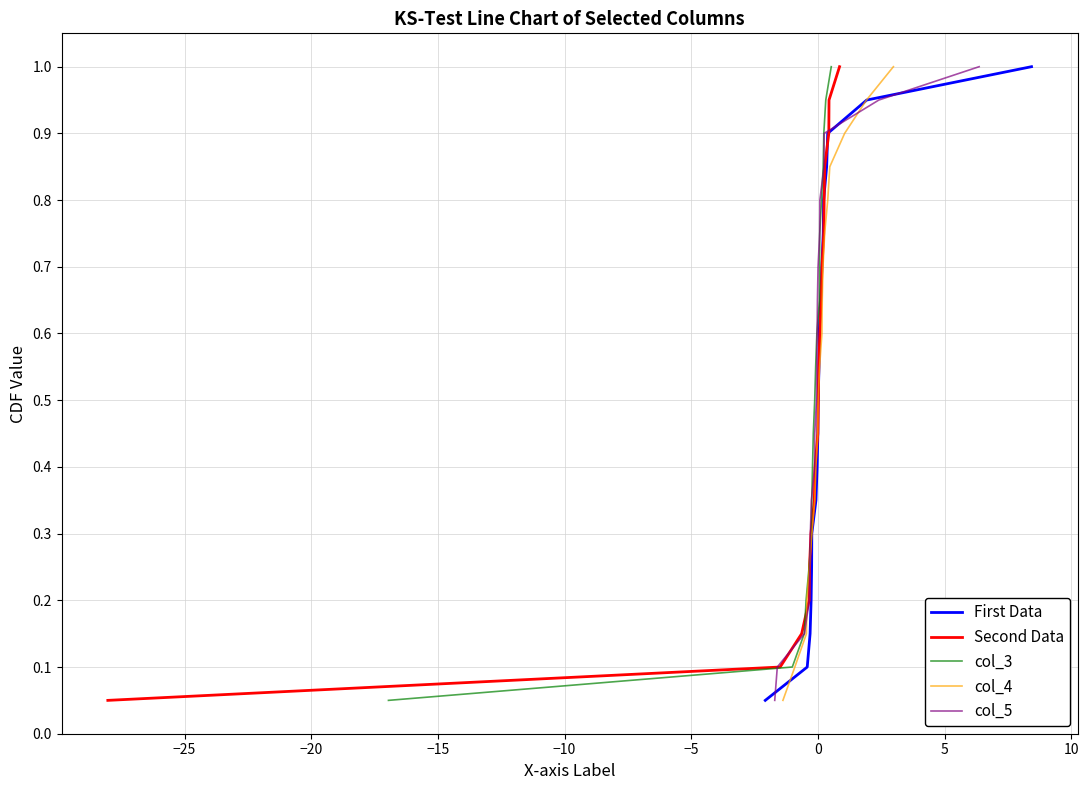

How many lines are shown in the chart?

5